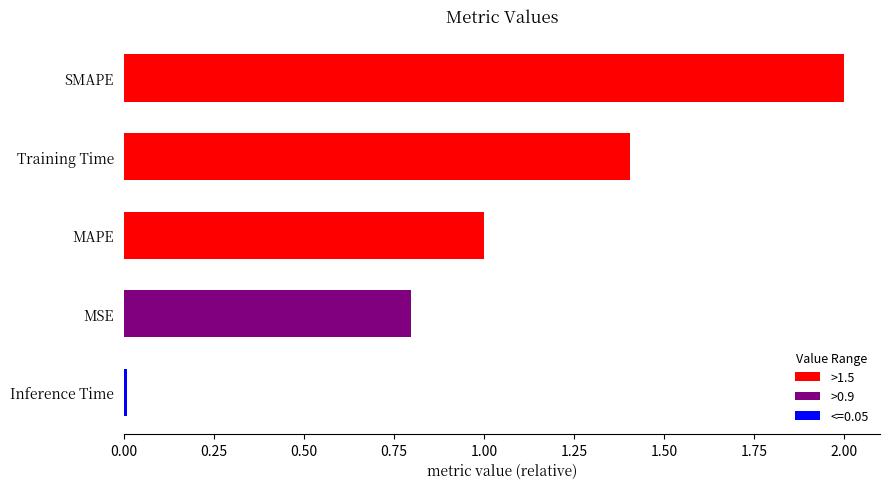

How many bars are there in total?

5